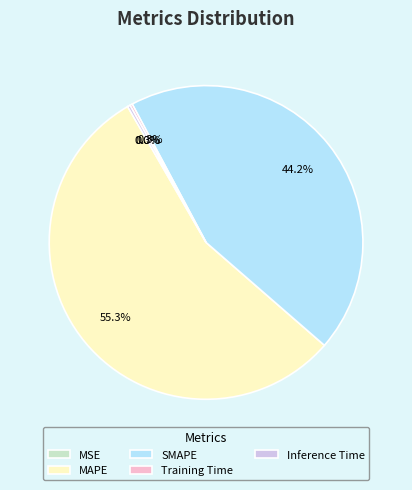

To the nearest percent, what portion does SMAPE represent?

44%